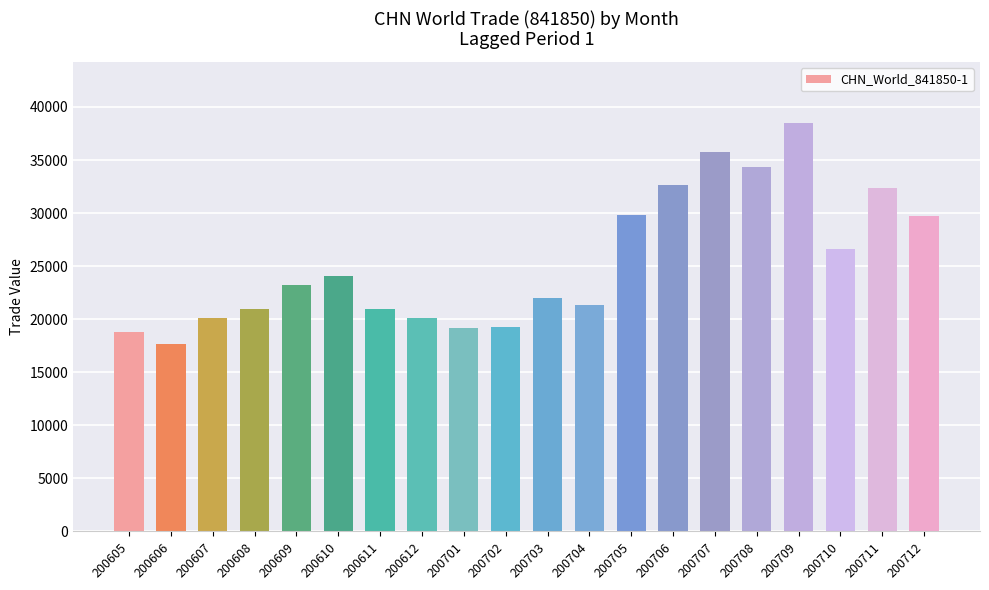

How many data points does each series have?

20